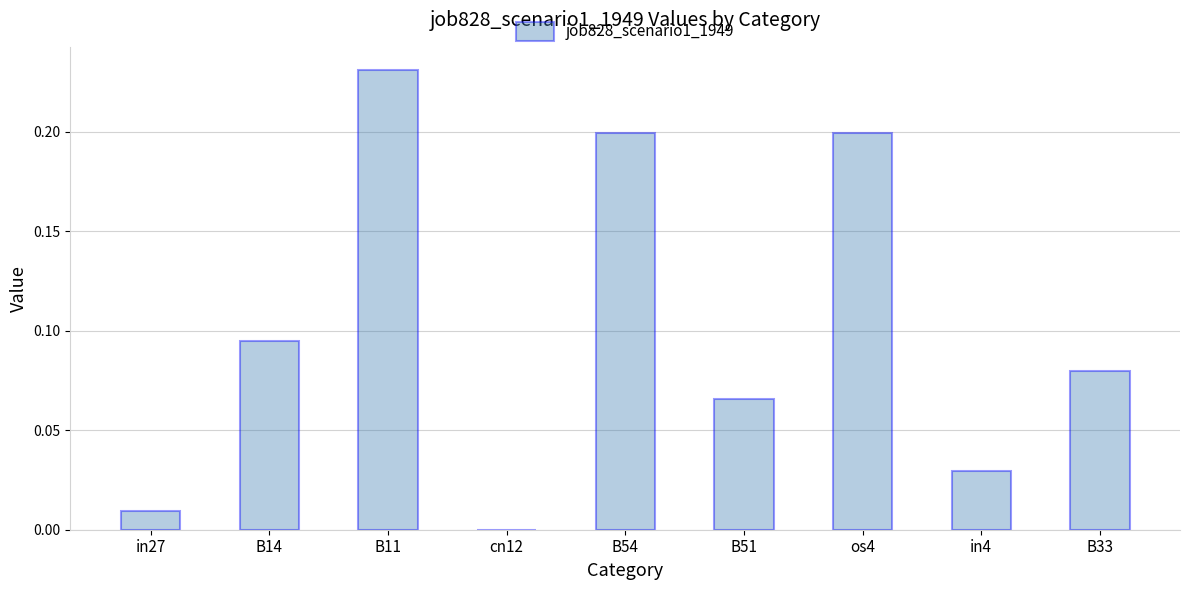

Is it true that the value at os4 is 0.1?

False